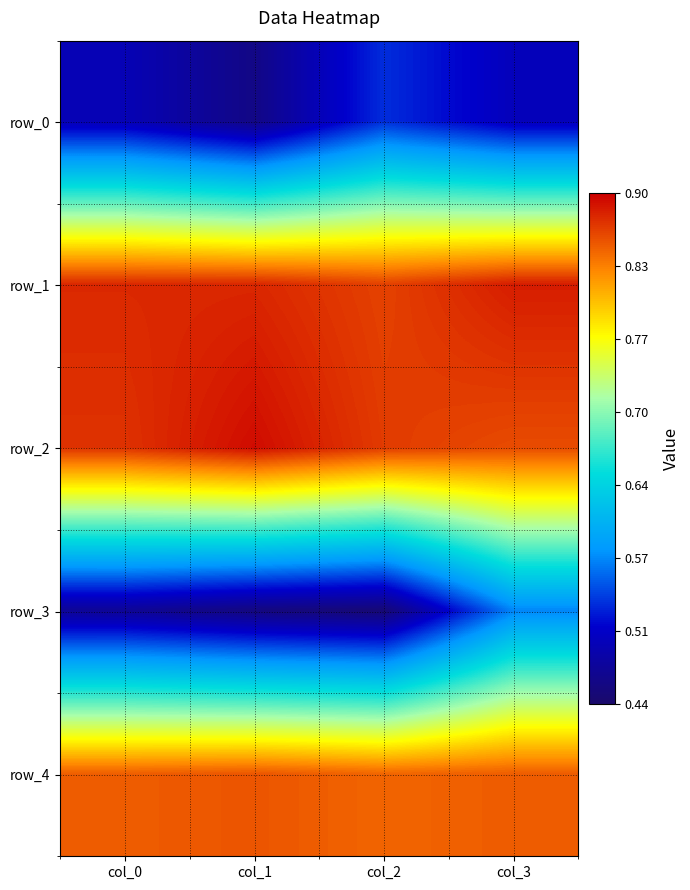

Reading left to right, extract all data points from this chart.

row_0: col_0=0.5	col_1=0.5	col_2=0.5	col_3=0.5
row_1: col_0=0.9	col_1=0.9	col_2=0.9	col_3=0.9
row_2: col_0=0.9	col_1=0.9	col_2=0.9	col_3=0.9
row_3: col_0=0.5	col_1=0.5	col_2=0.4	col_3=0.6
row_4: col_0=0.9	col_1=0.9	col_2=0.8	col_3=0.9